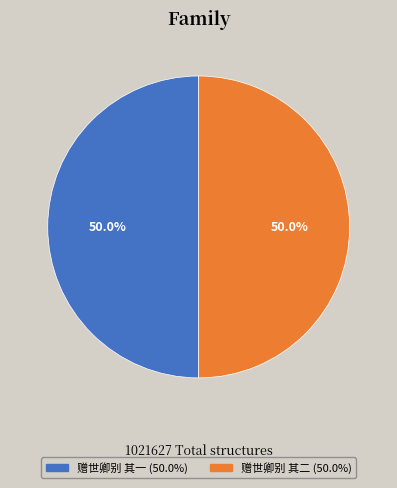

What portion of the pie excludes 赠世卿别 其一?

50.0%